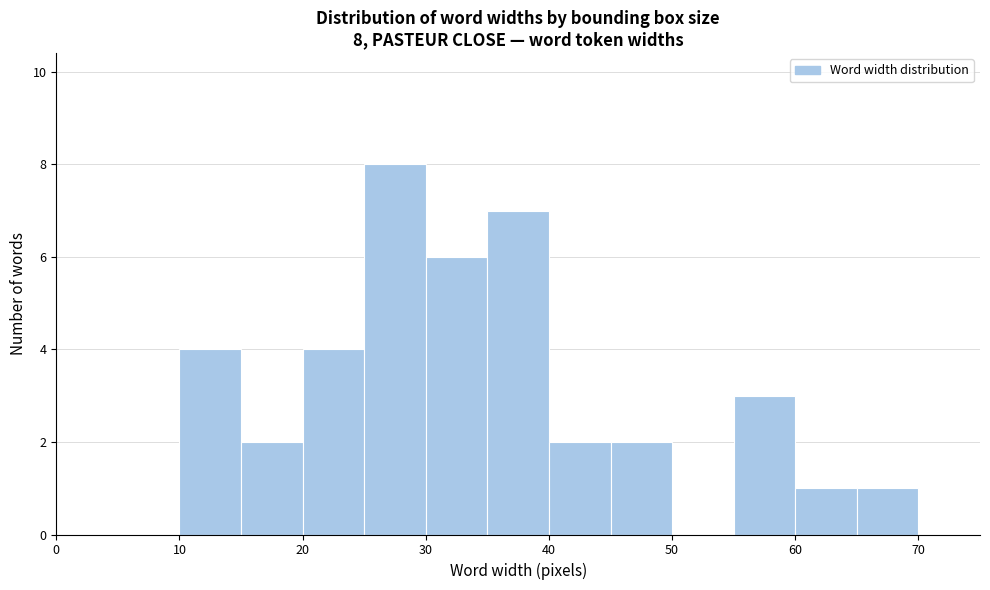

Which range on the x-axis has the tallest bar?

25 to 30